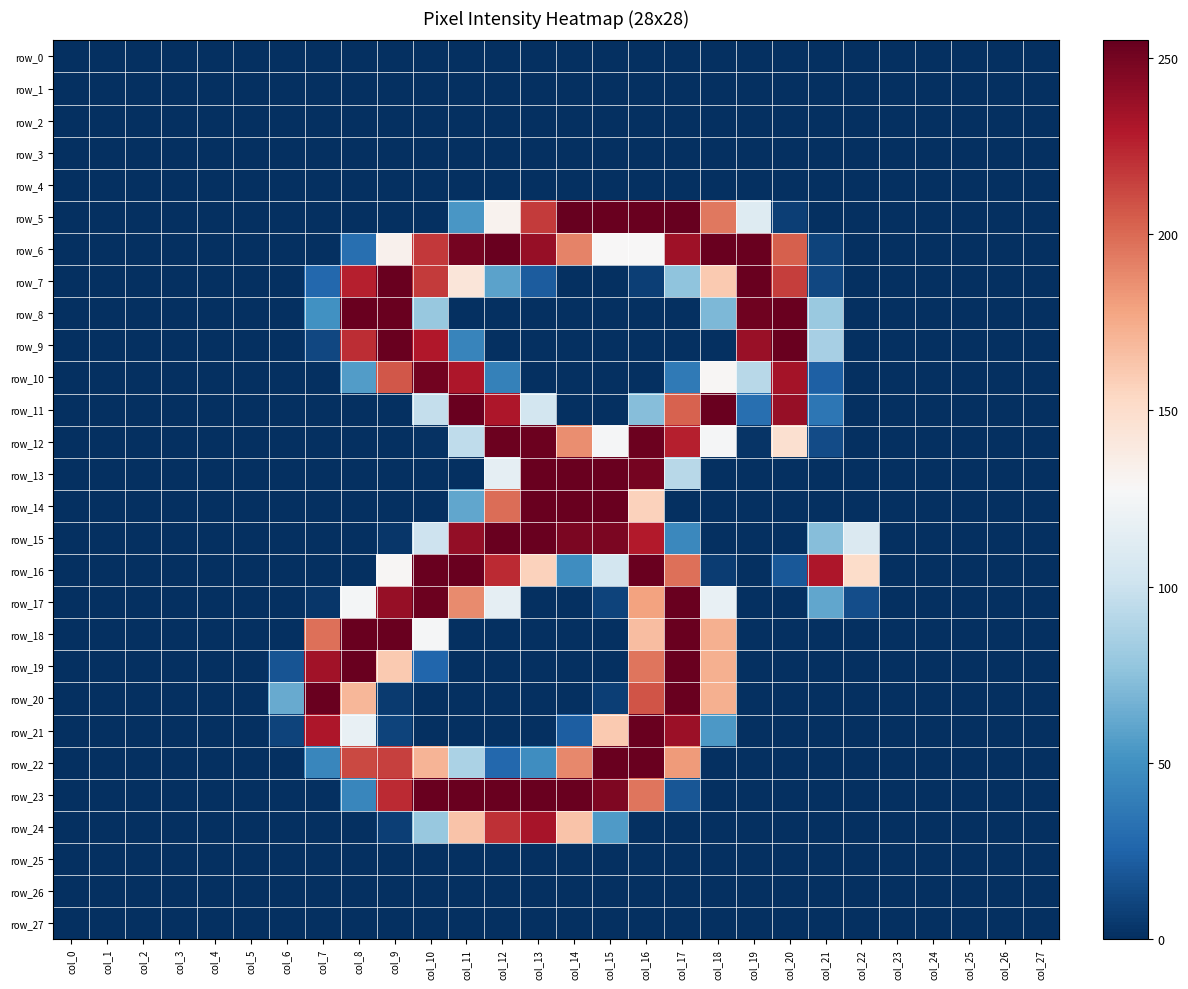

Between col_23 and col_7, which is larger?

col_23